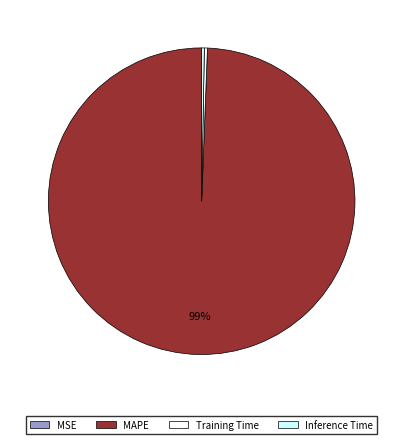

To the nearest percent, what is the average slice percentage?

25%